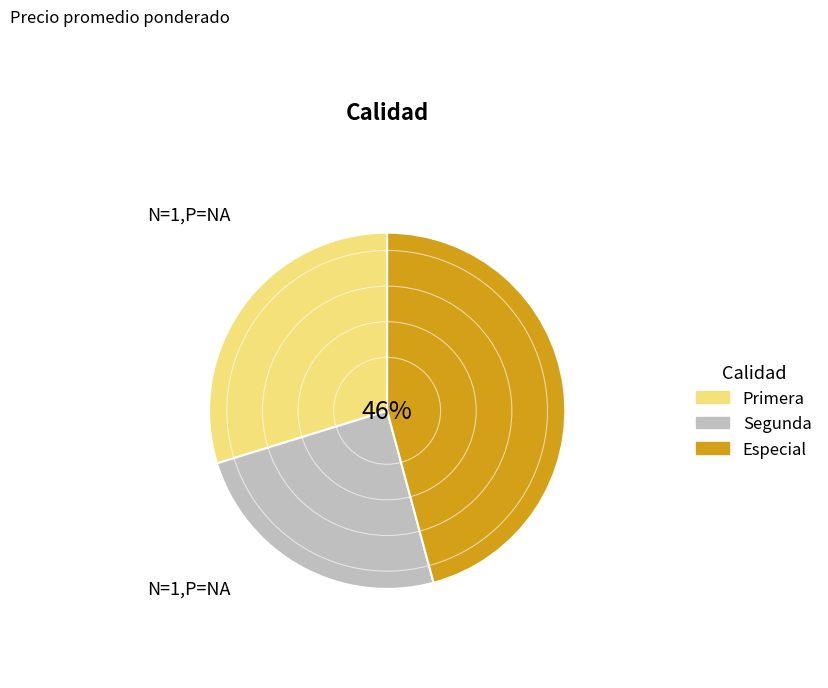

Approximately how many times larger is the value at Especial compared to Primera?

1.5